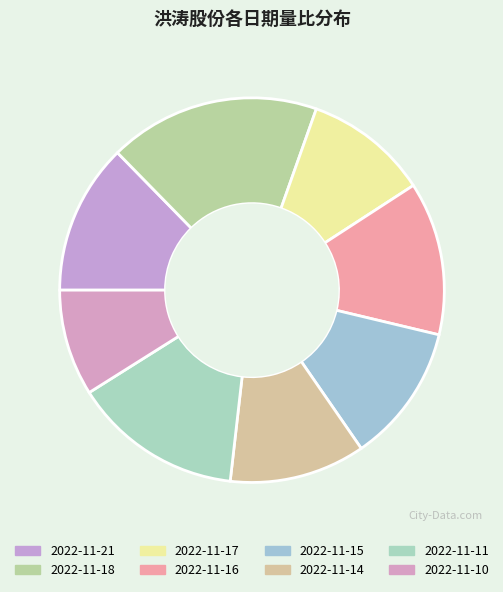

Is the sum of 2022-11-21 and 2022-11-18 greater than half?

No